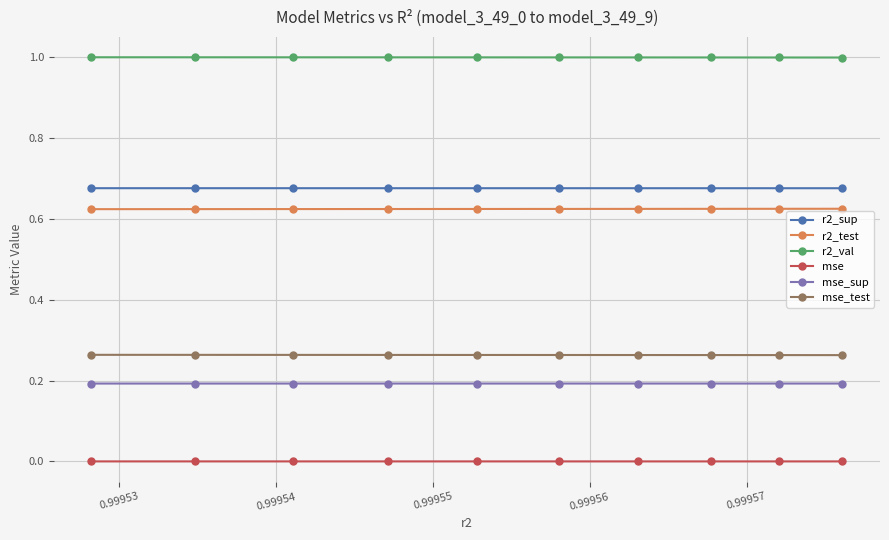

What is the sum of all r2_sup values?

6.8